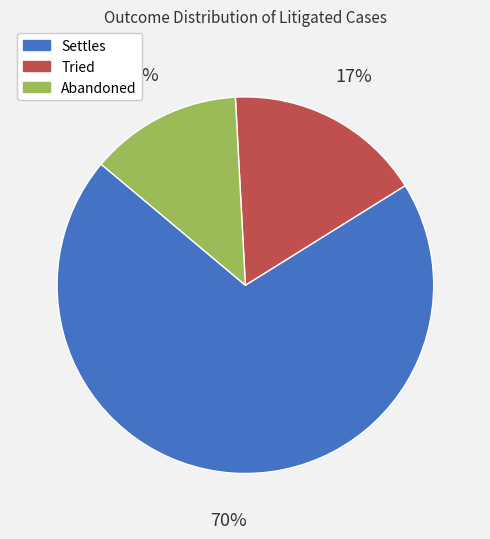

To the nearest percent, what portion does Settles represent?

70%